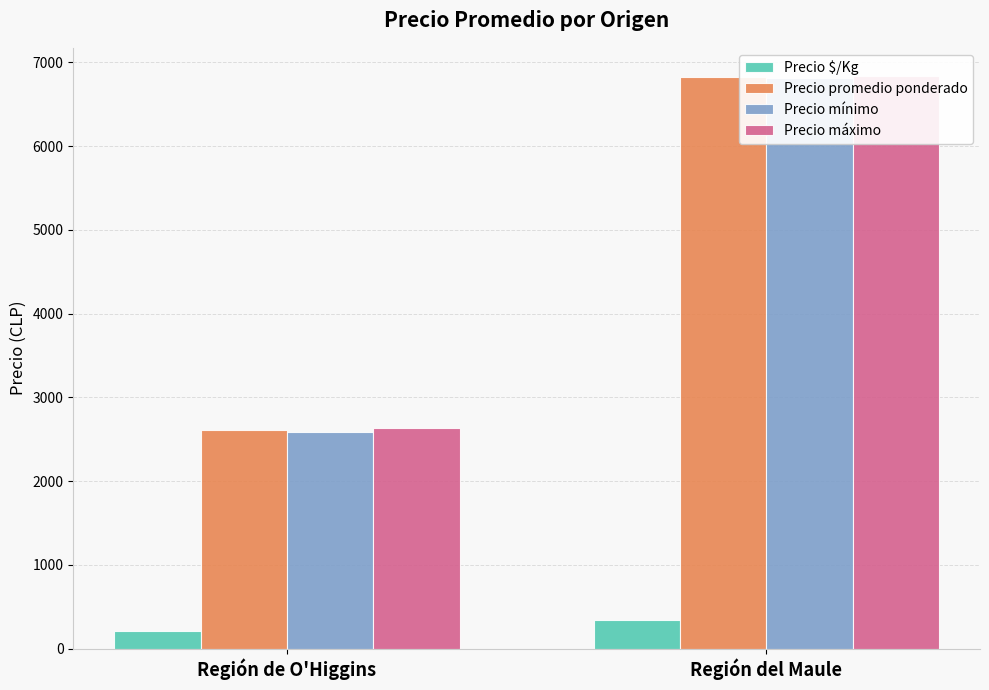

Count the number of categories in the chart.

2